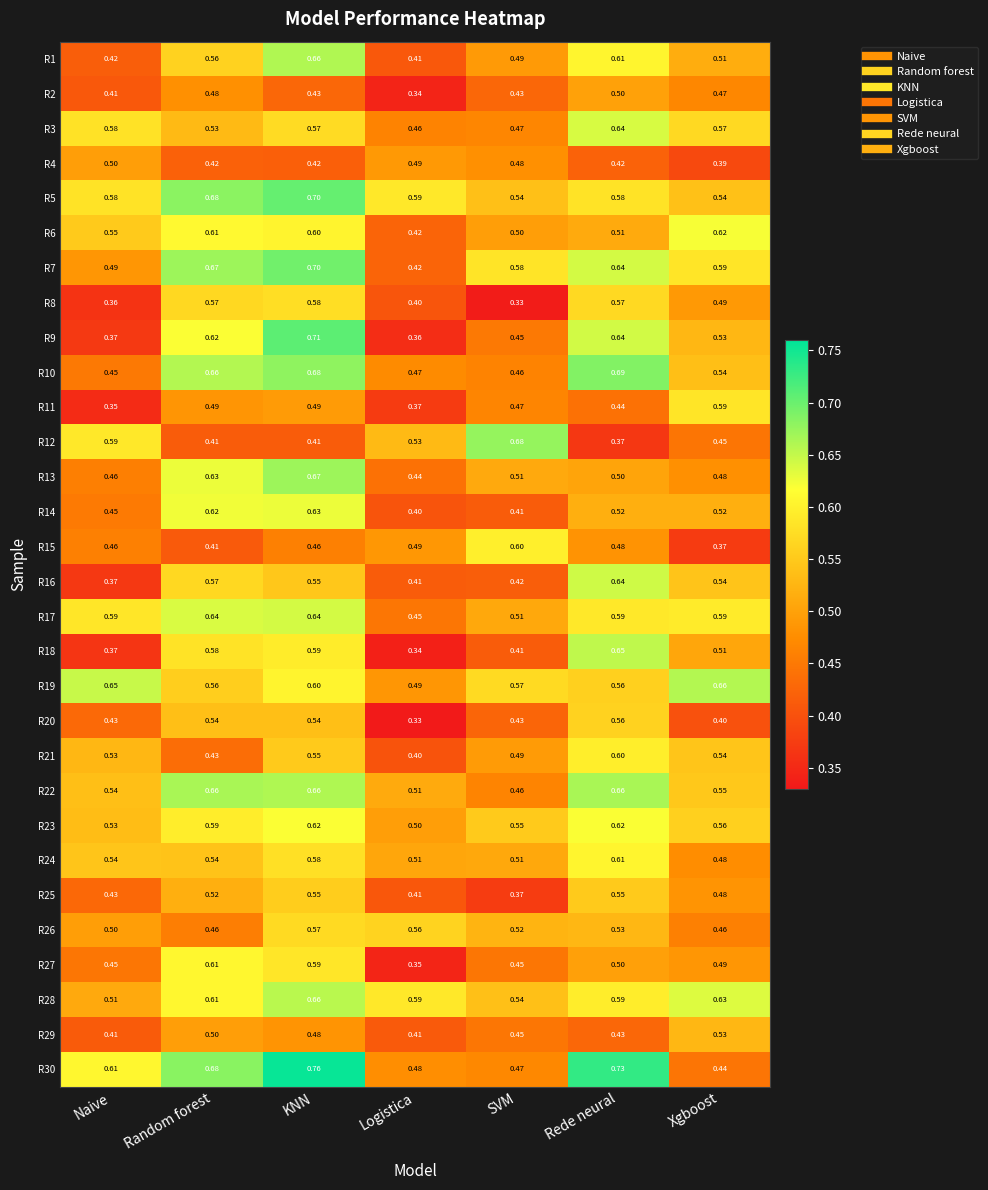

Where is R16 nearest to the value 0?

Naive